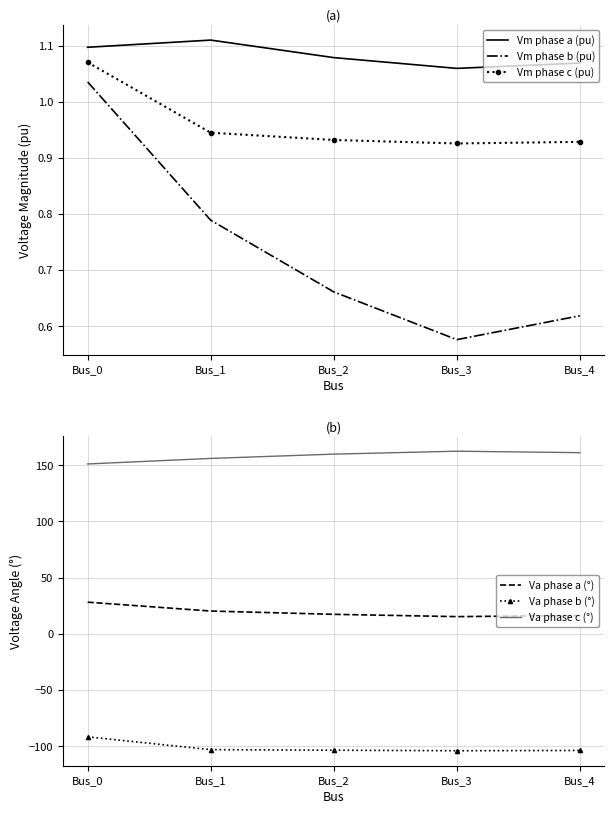

Between Bus_1 and Bus_3, which series saw the biggest shift?

Va phase c (°)